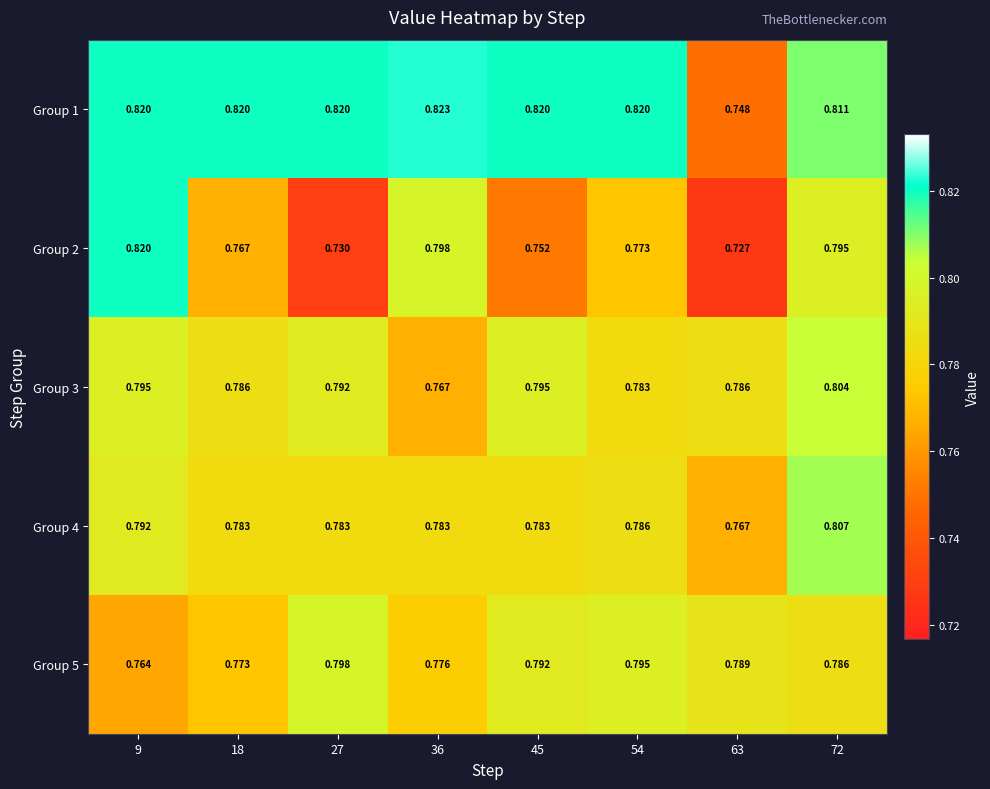

Is the value of Group 1 at 72 greater than the value of Group 5 at 36?

Yes